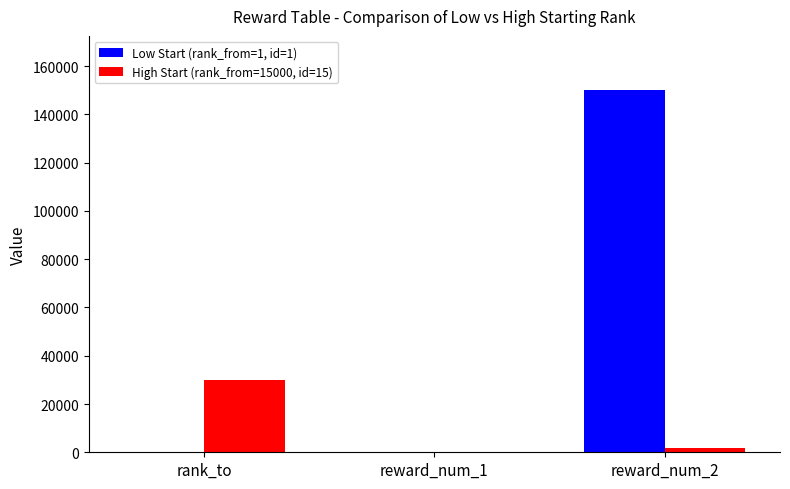

Which series has the largest range (max minus min)?

Low Start (rank_from=1, id=1)